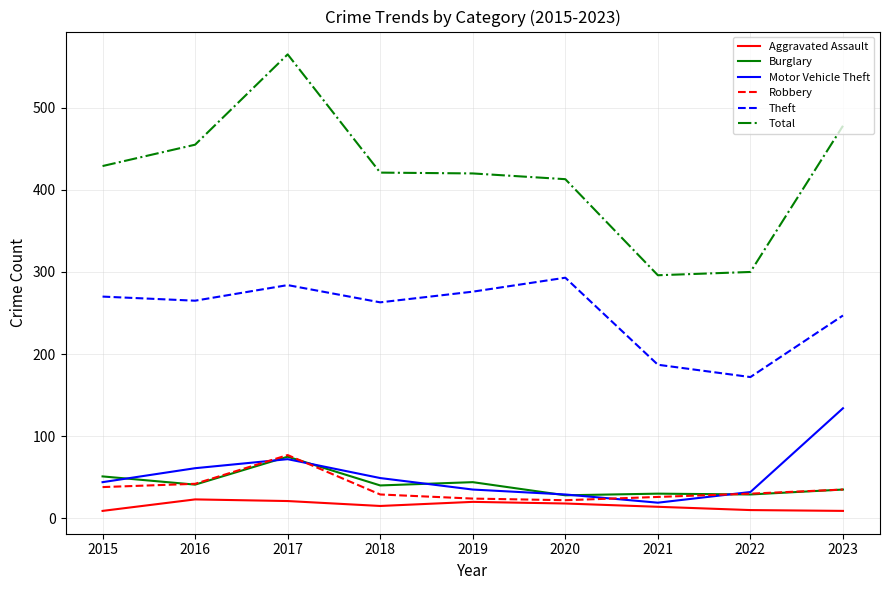

Which series has the widest spread of values?

Total